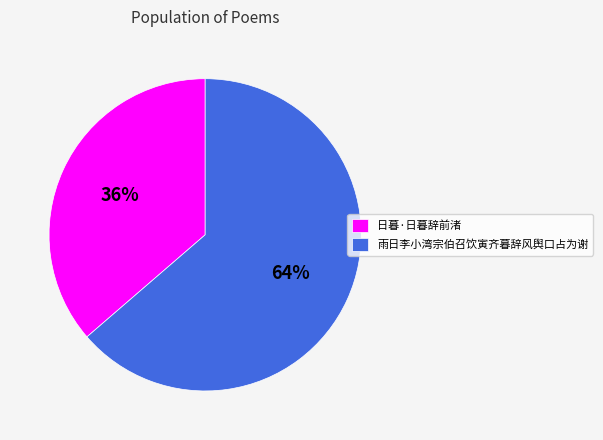

How many slices are in this pie chart?

2